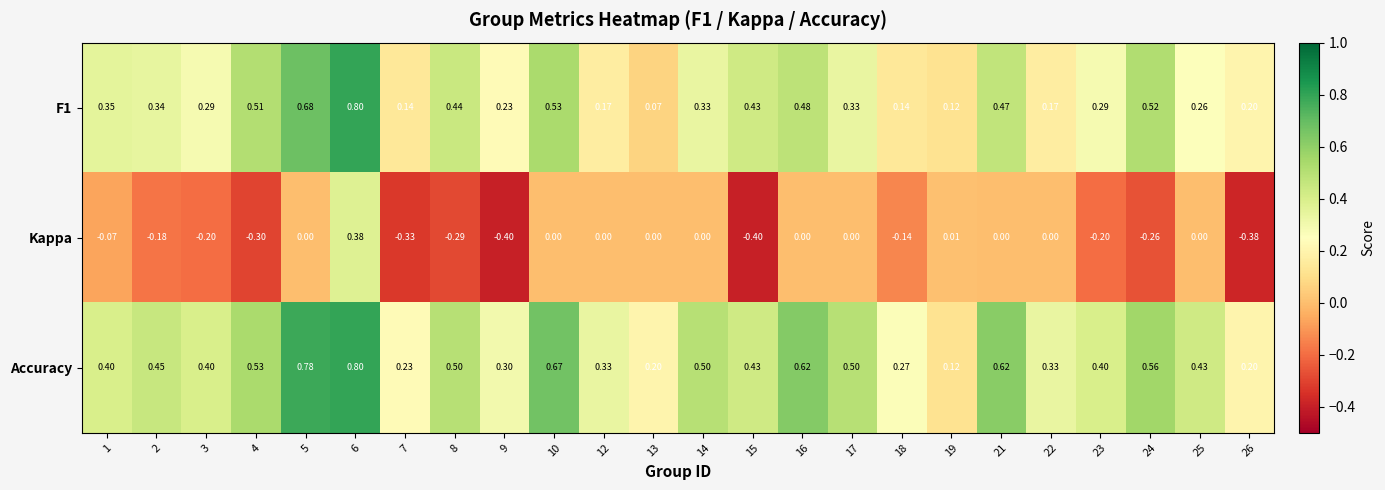

Which series has the widest spread of values?

Kappa